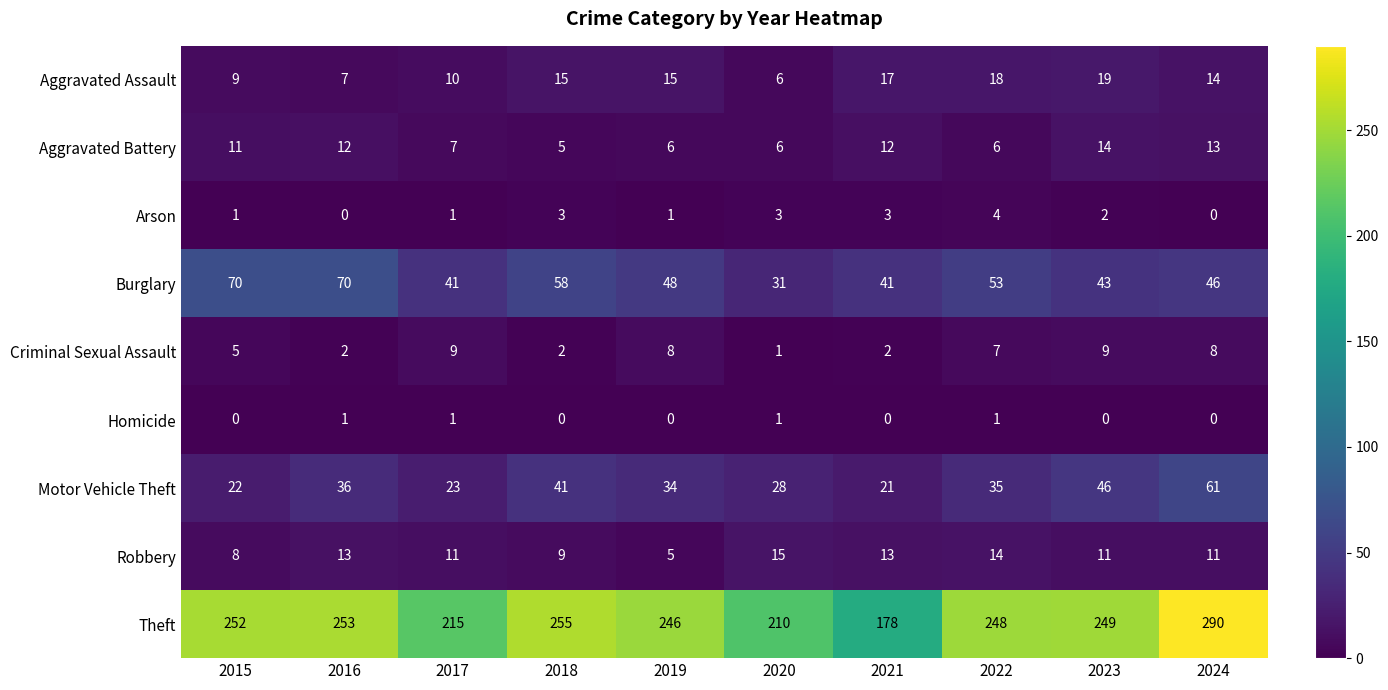

What is the sum of all Motor Vehicle Theft values?

347